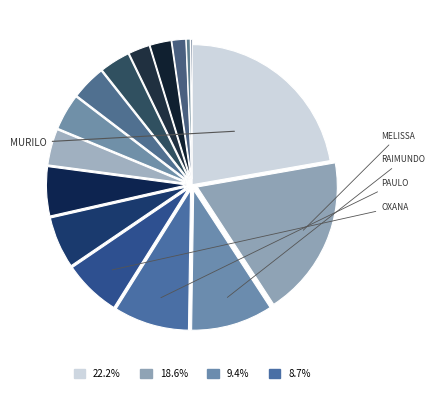

To the nearest percent, what is the difference between the largest and smallest slice percentages?

22%